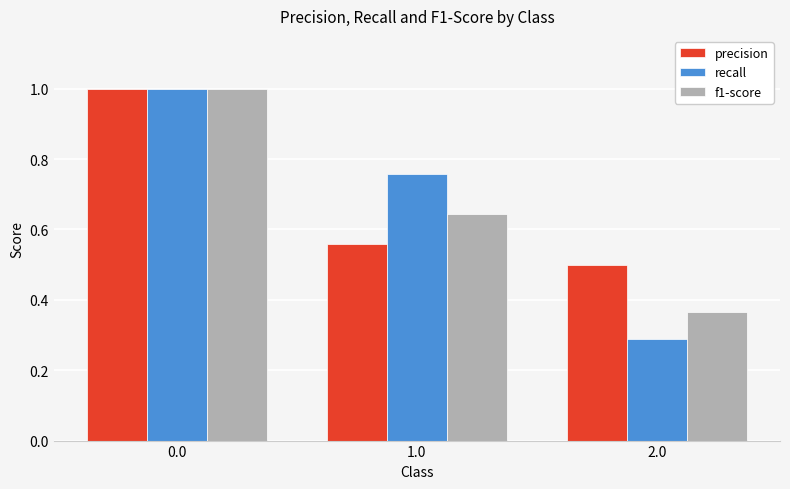

Is it true that precision equals 1.0 at 0.0?

True